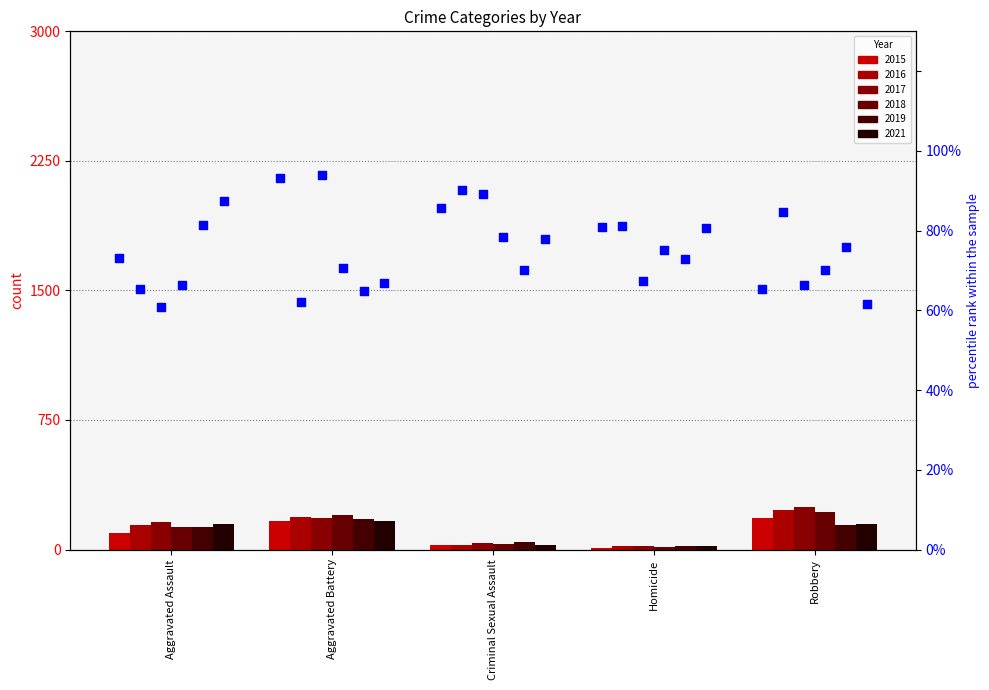

Which has a higher value, Aggravated Battery or Homicide?

Aggravated Battery